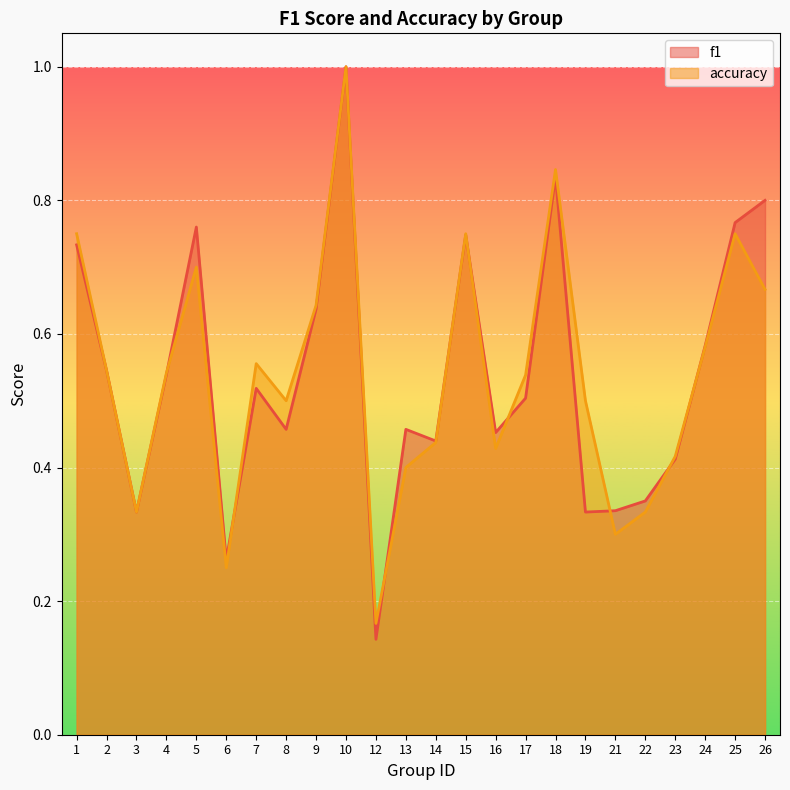

The value of f1 at 10 is 1.0. True or false?

True